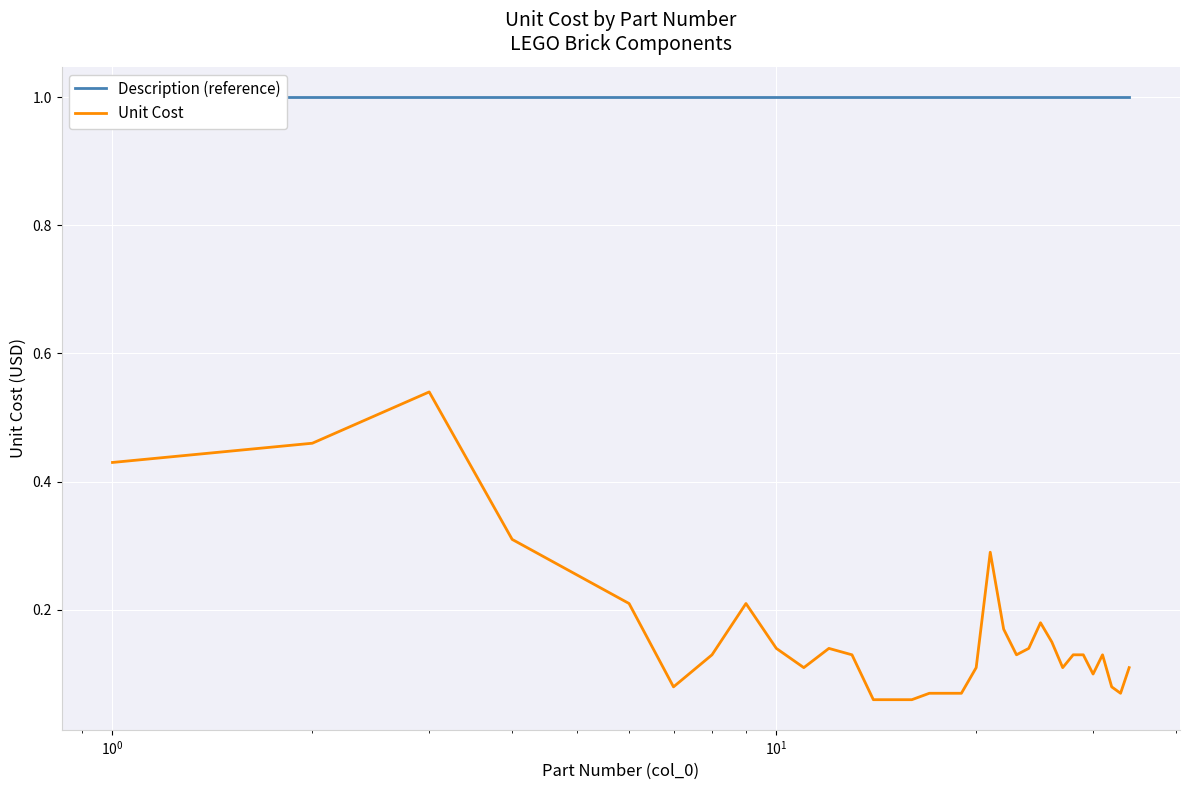

True or false: Description (reference) and Unit Cost intersect in this chart.

False